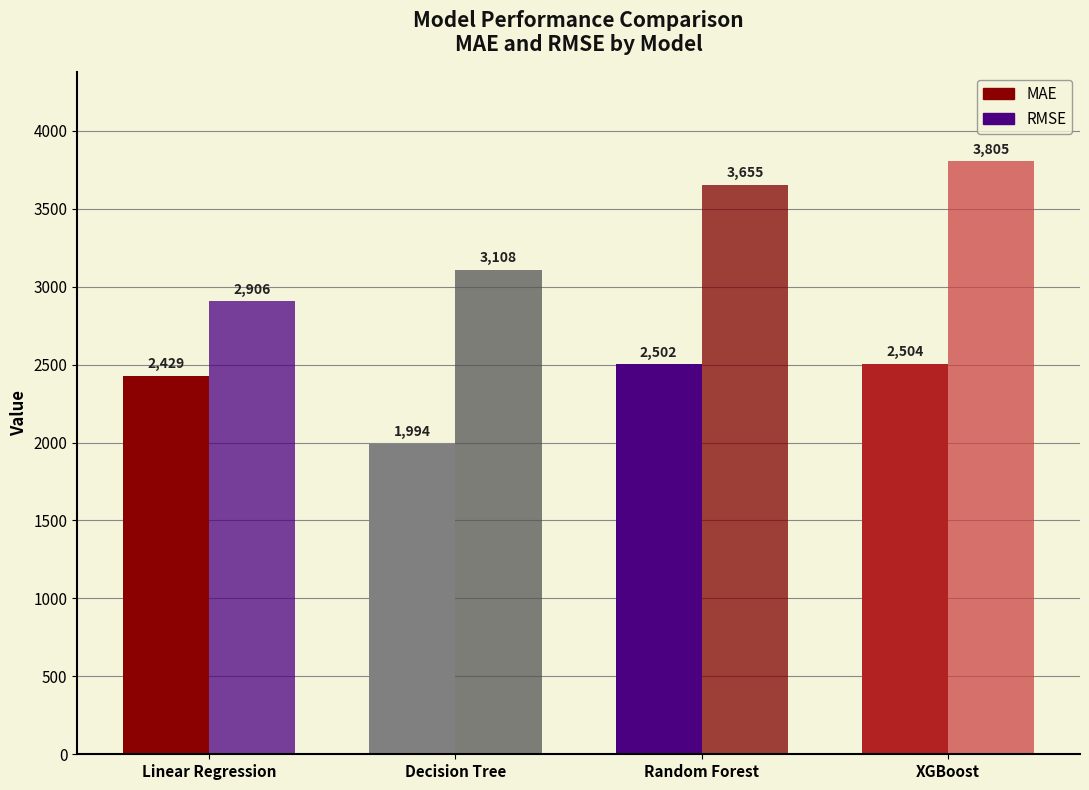

List the labels in order of RMSE value, largest first.

XGBoost, Random Forest, Decision Tree, Linear Regression